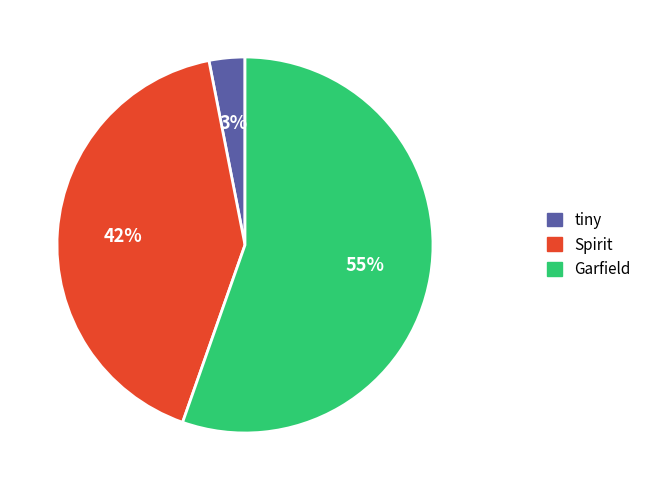

The Garfield slice represents 50% of the pie. True or false?

False